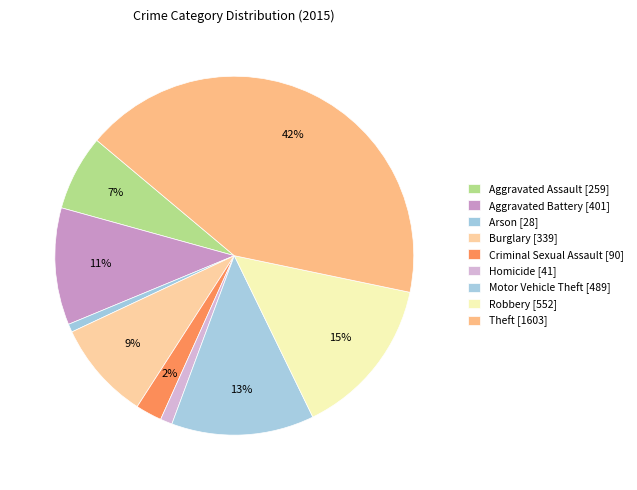

Count the number of slices in the pie.

9